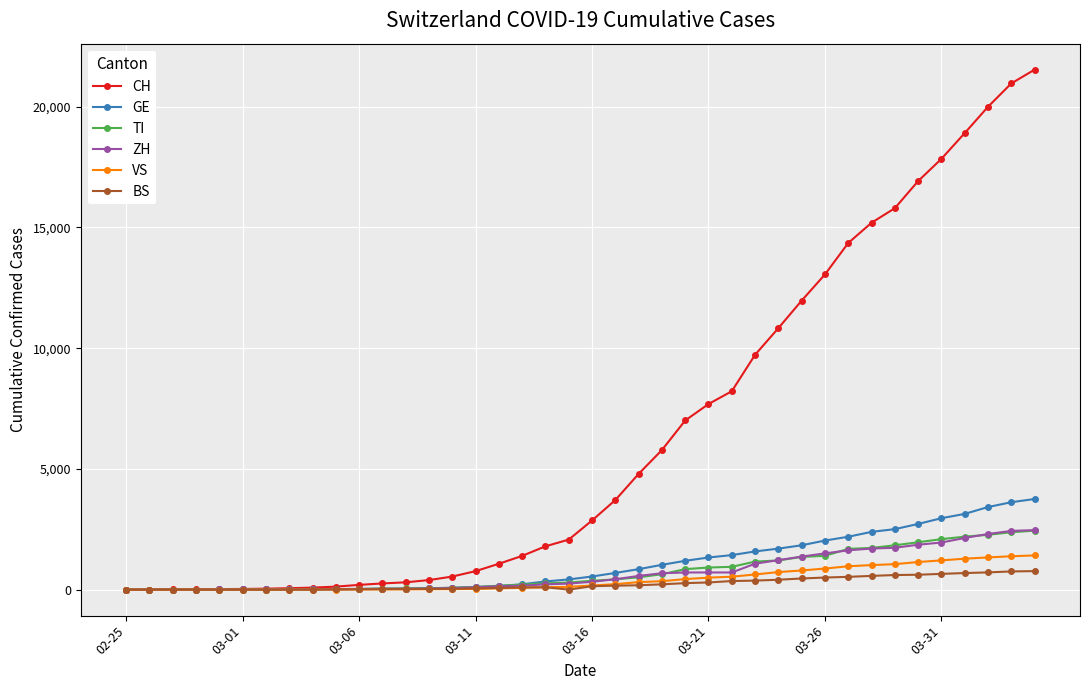

Does the chart display data point markers on the line(s)?

Yes